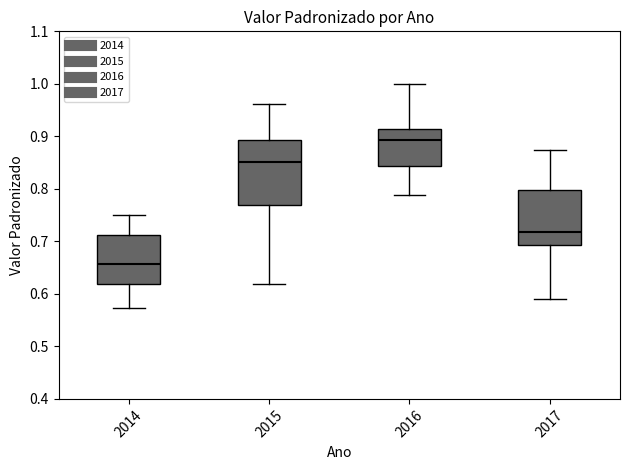

Reading left to right, transcribe this box plot: for each box, give where its median line is, the range the box spans, and where its two whiskers end, as read against the y-axis. The values are not printed on the chart, so give them approximately, as read against the axis.

2014: median 0.66, box 0.62 to 0.71, whiskers 0.57 to 0.75
2015: median 0.85, box 0.77 to 0.89, whiskers 0.62 to 0.96
2016: median 0.89, box 0.84 to 0.91, whiskers 0.79 to 1.00
2017: median 0.72, box 0.69 to 0.80, whiskers 0.59 to 0.87